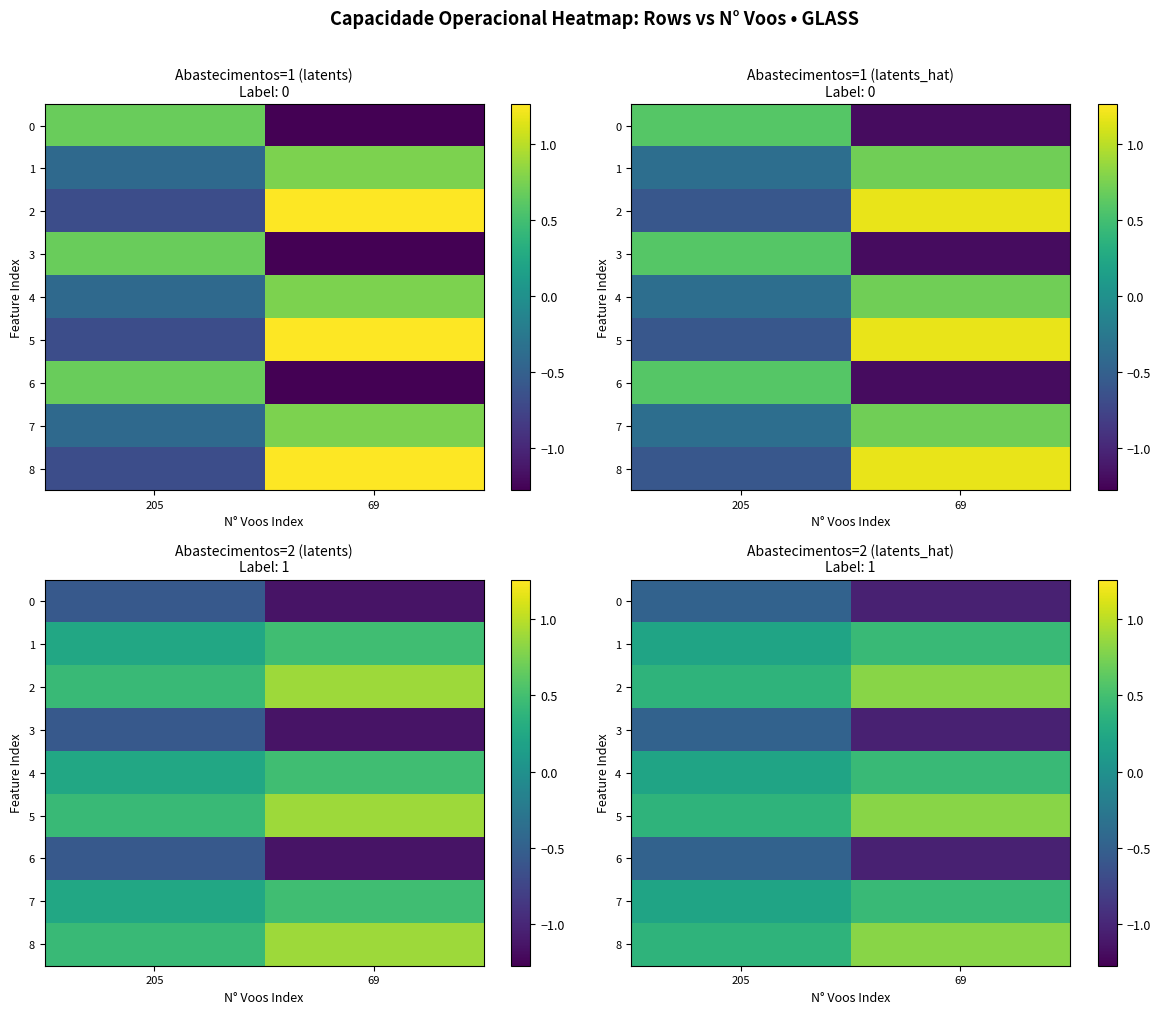

Which label corresponds to the largest value in the chart?

69